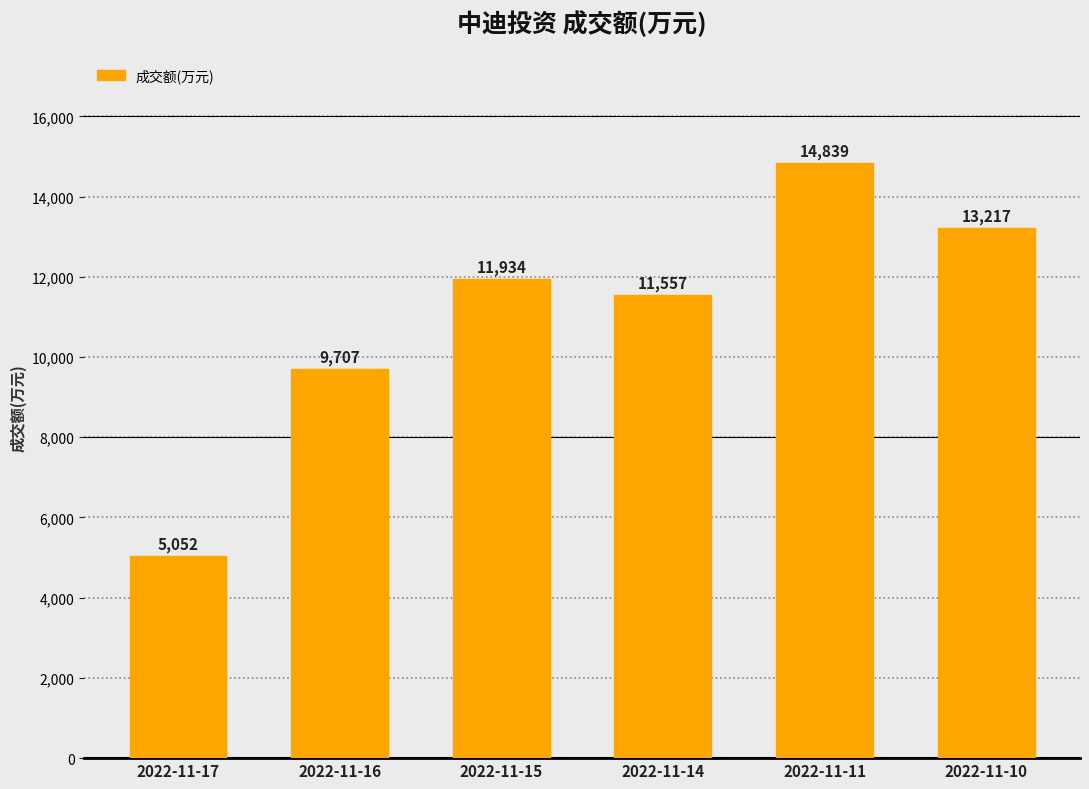

Reading right to left, list all the values displayed in this chart.

13217	14839	11557	11934	9707	5052